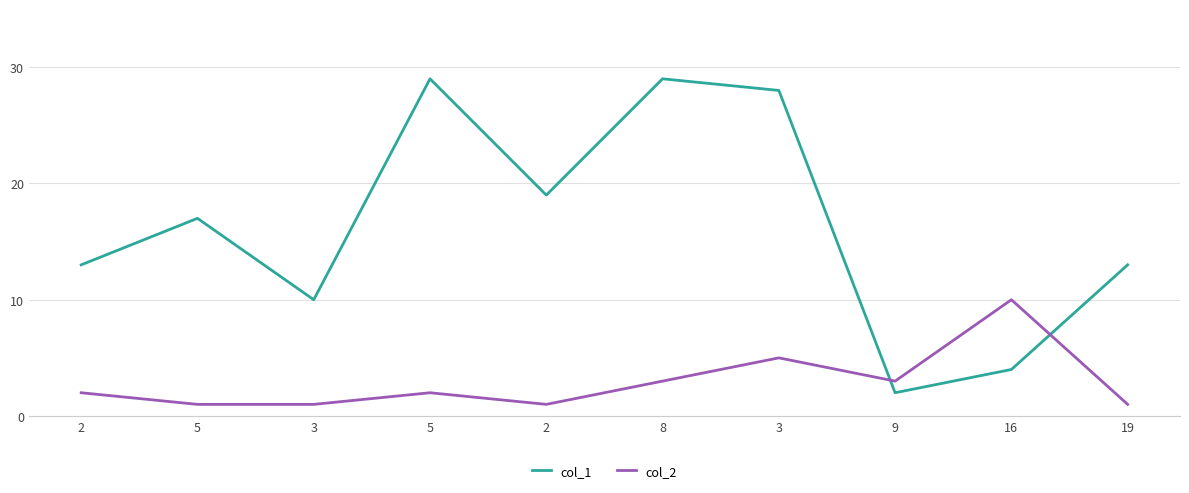

True or false: col_1 has a value of 26 at 5.

False